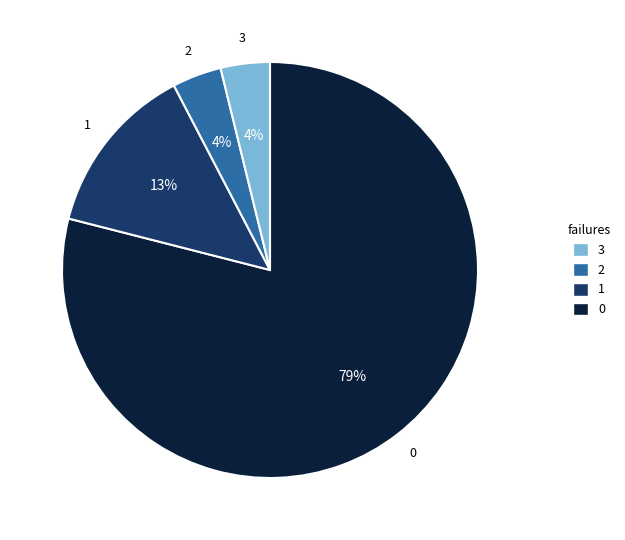

Which category has the biggest portion of the pie?

3